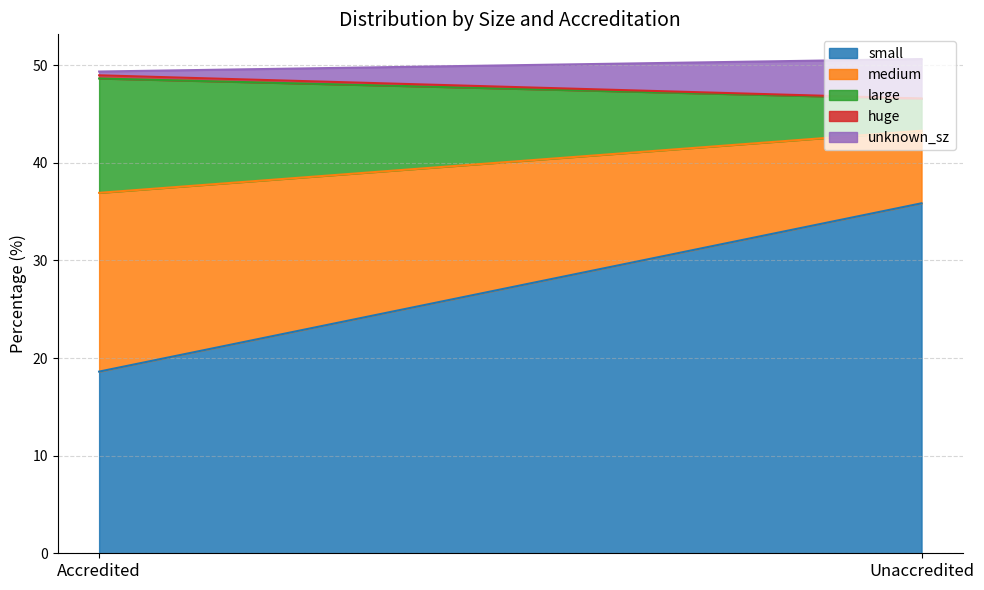

Reading right to left, transcribe all the data shown in this chart.

small: Unaccredited=35.9	Accredited=18.6
medium: Unaccredited=7.4	Accredited=18.3
large: Unaccredited=3.3	Accredited=11.7
huge: Unaccredited=0.0	Accredited=0.3
unknown_sz: Unaccredited=4.0	Accredited=0.4